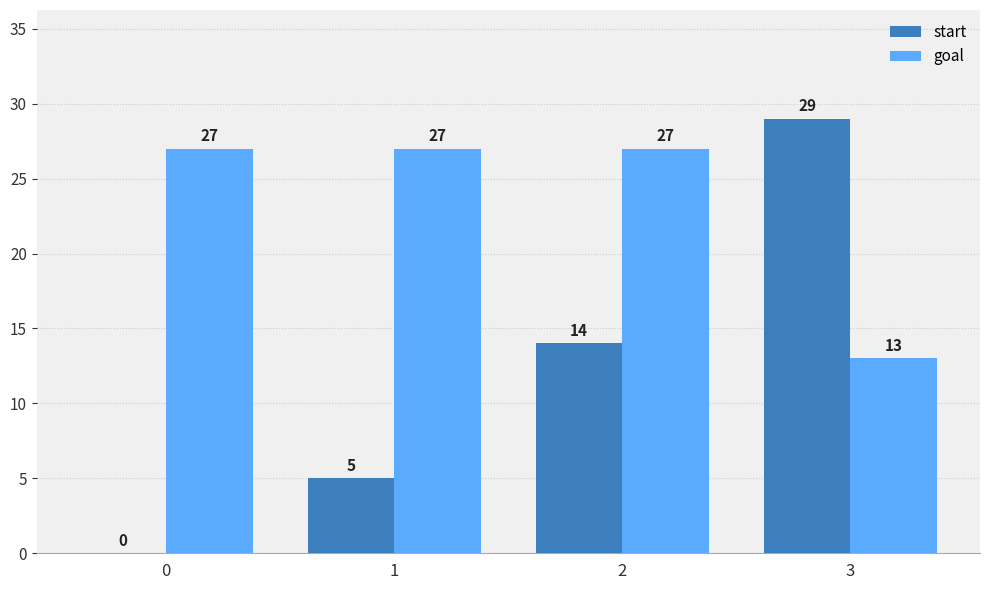

Reading left to right, list all the values displayed in this chart.

start: 0=0	1=5	2=14	3=29
goal: 0=27	1=27	2=27	3=13